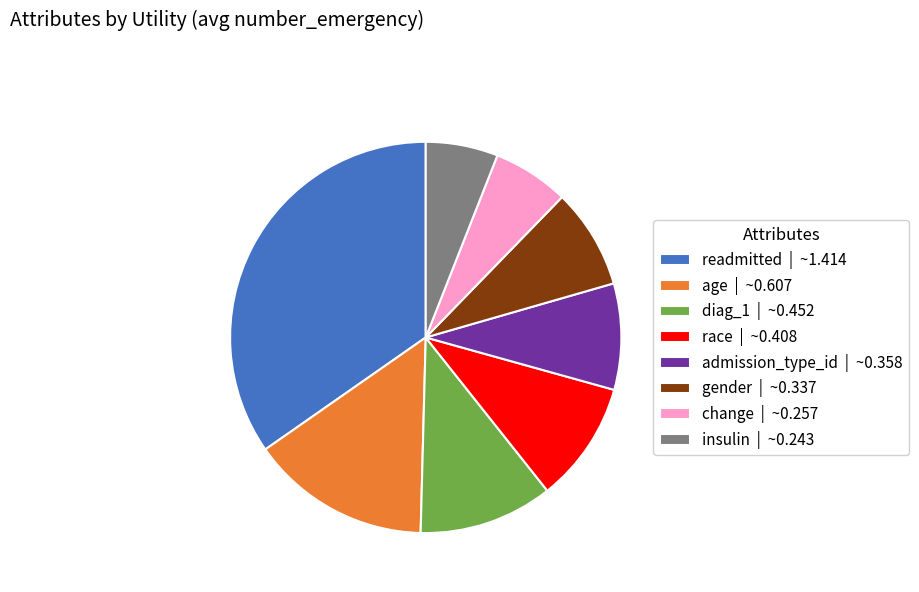

Which slice is the largest?

readmitted